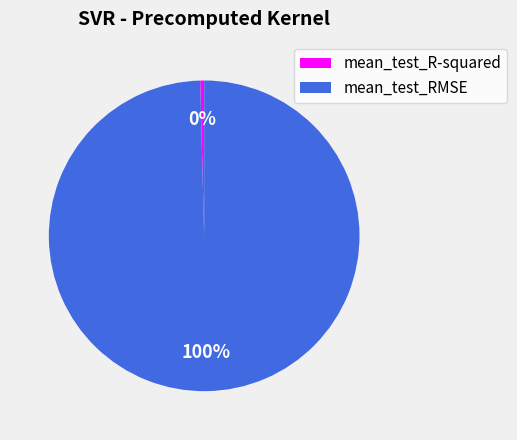

Combined, do mean_test_RMSE and mean_test_R-squared account for over 50%?

Yes